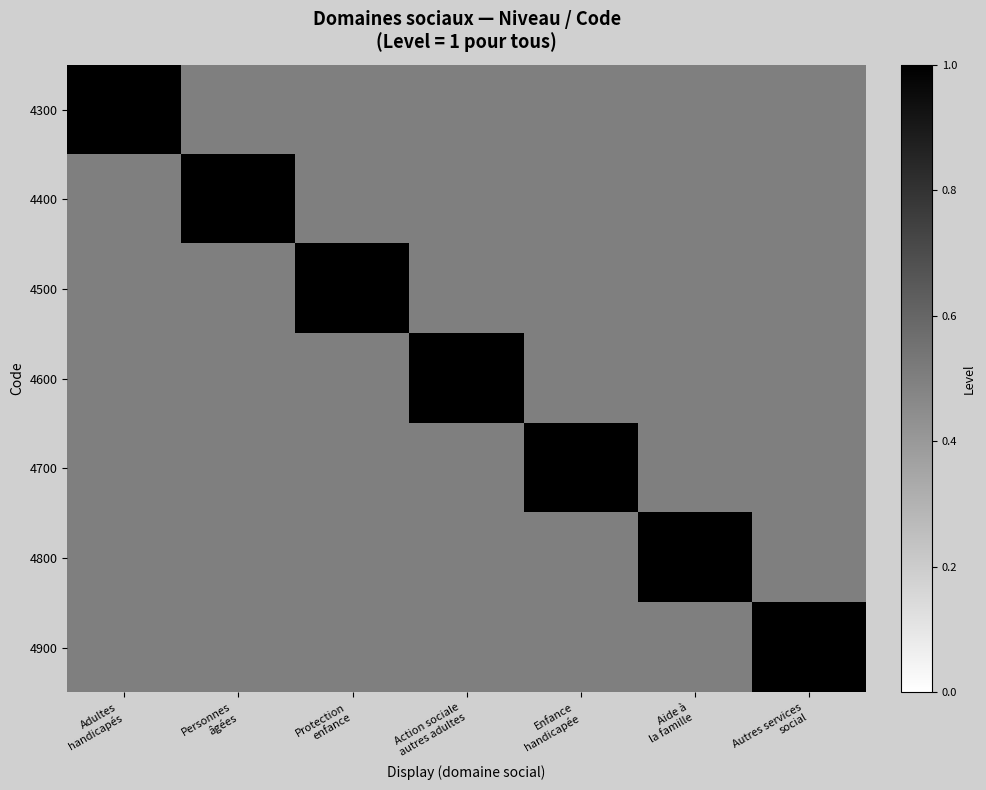

Between Action sociale autres adultes and Enfance handicapée, which series saw the biggest shift?

4600